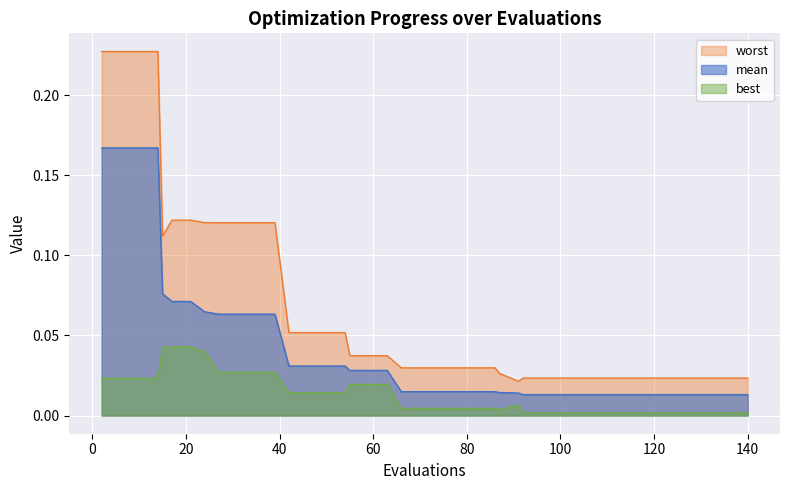

What is the maximum value shown in the chart?

0.2